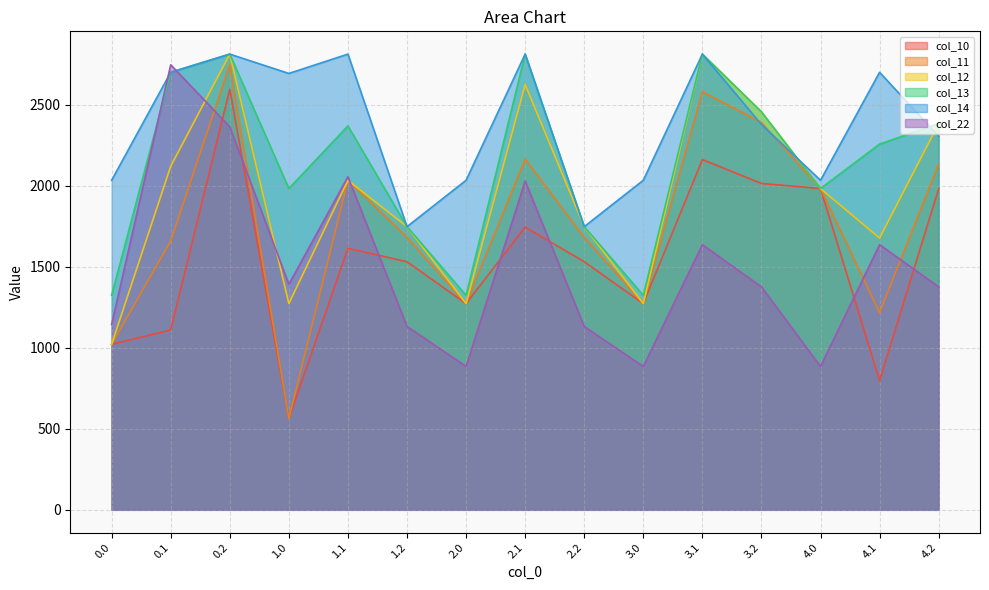

What is the approximate value of col_10 at 3.2?

2014.0